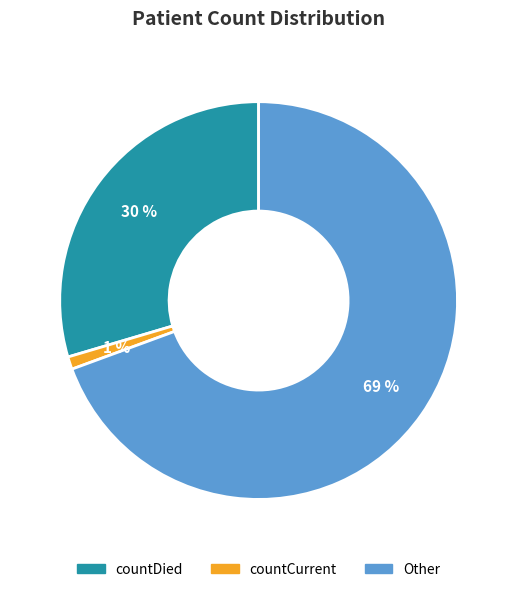

To the nearest percent, what is the average slice percentage?

33%